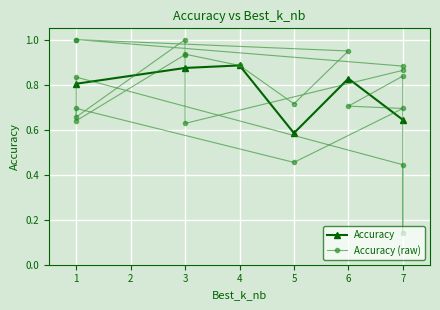

Is it true that Accuracy equals 0.2 at 5?

False